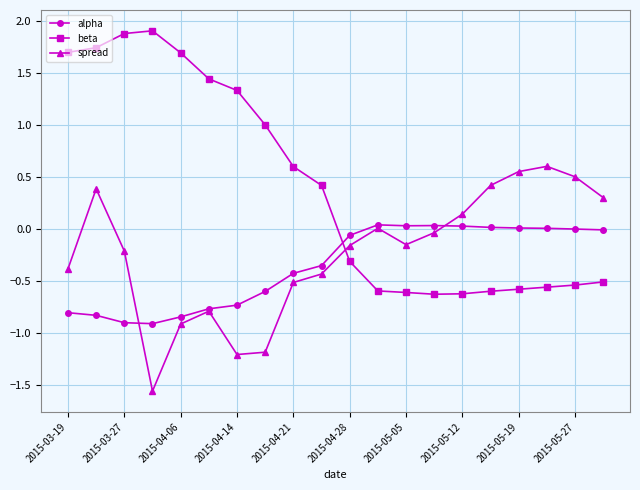

What are all the series names shown in the legend?

alpha, beta, spread